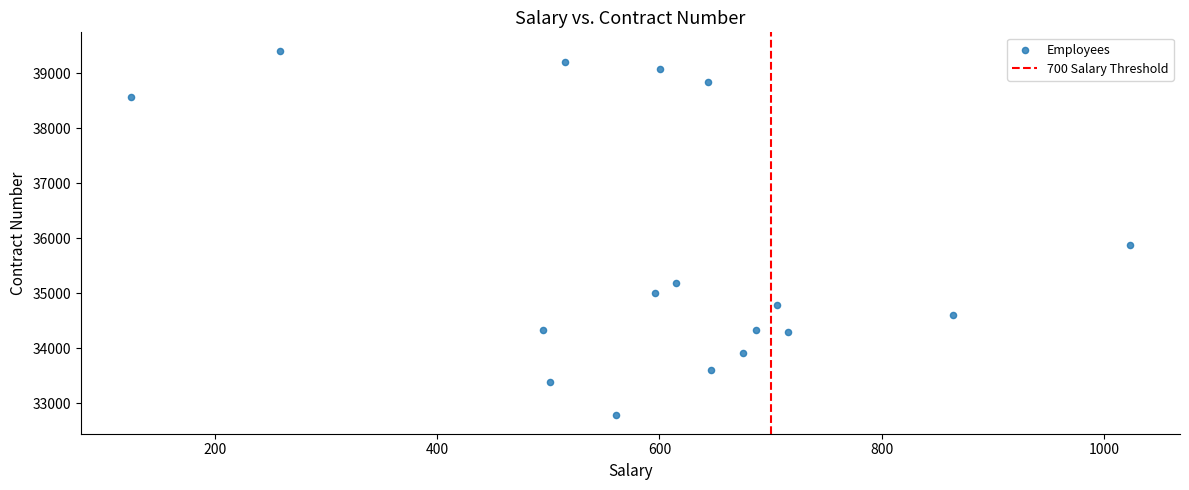

What Y value in the scatter plot is closest to 36096?

35886